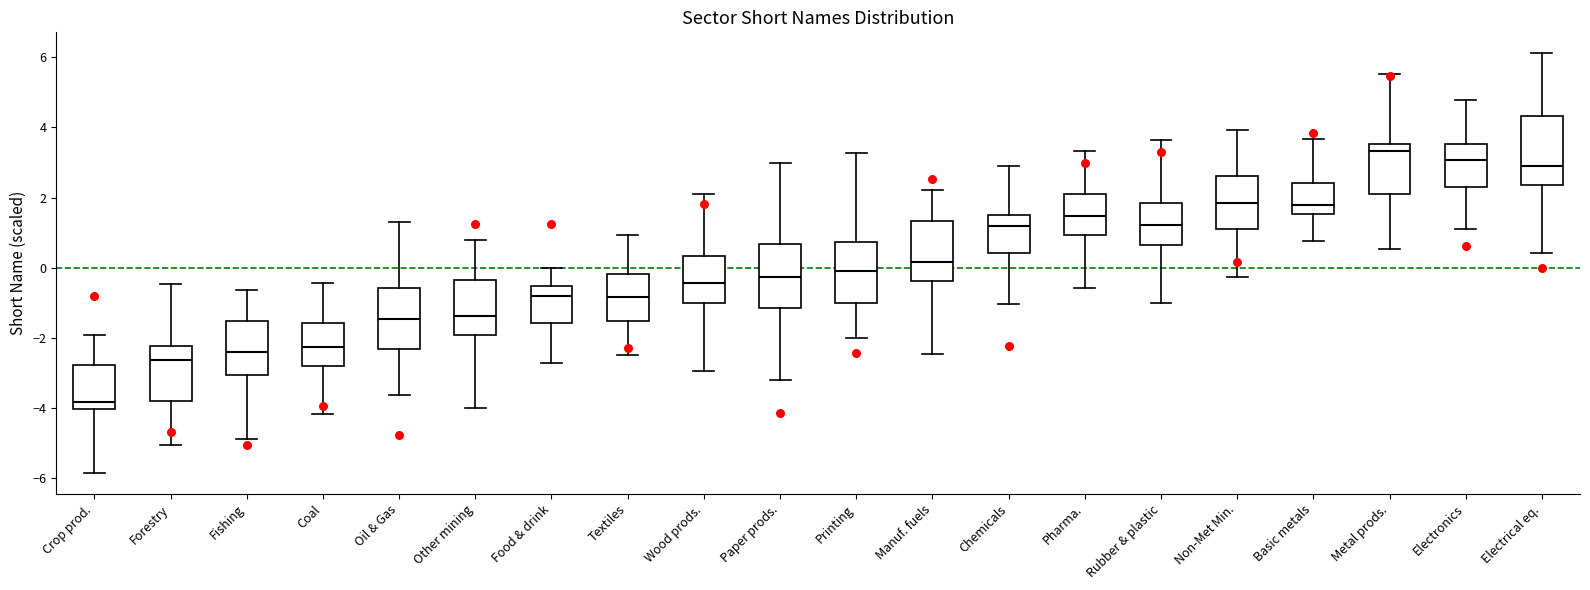

Which box's median line is the lowest?

Crop prod.